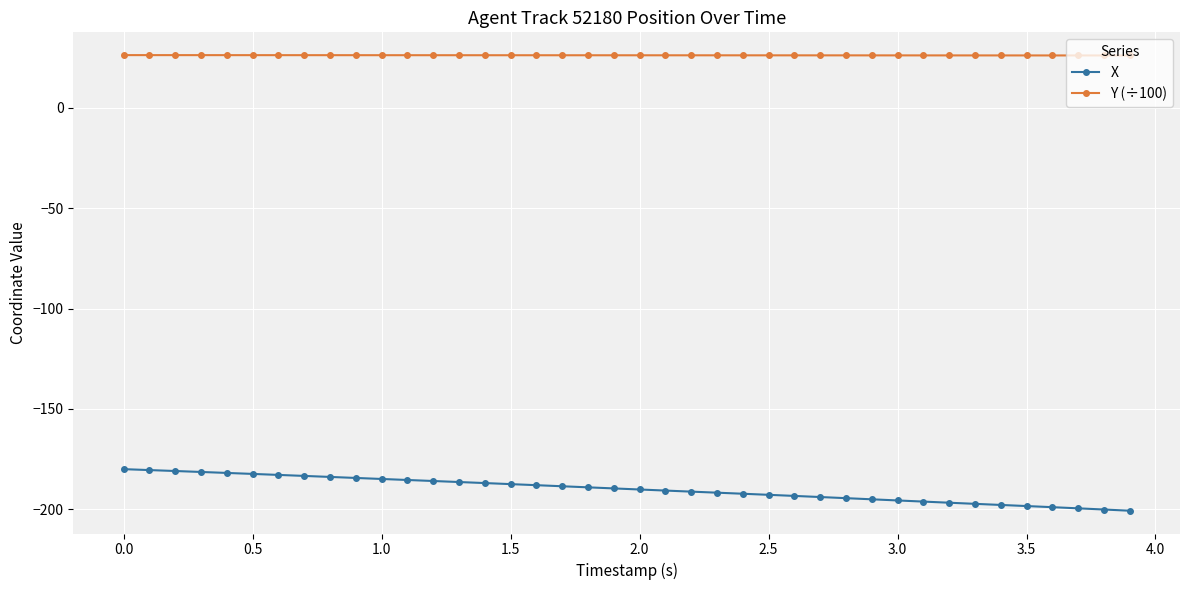

How many data points does each series have?

40